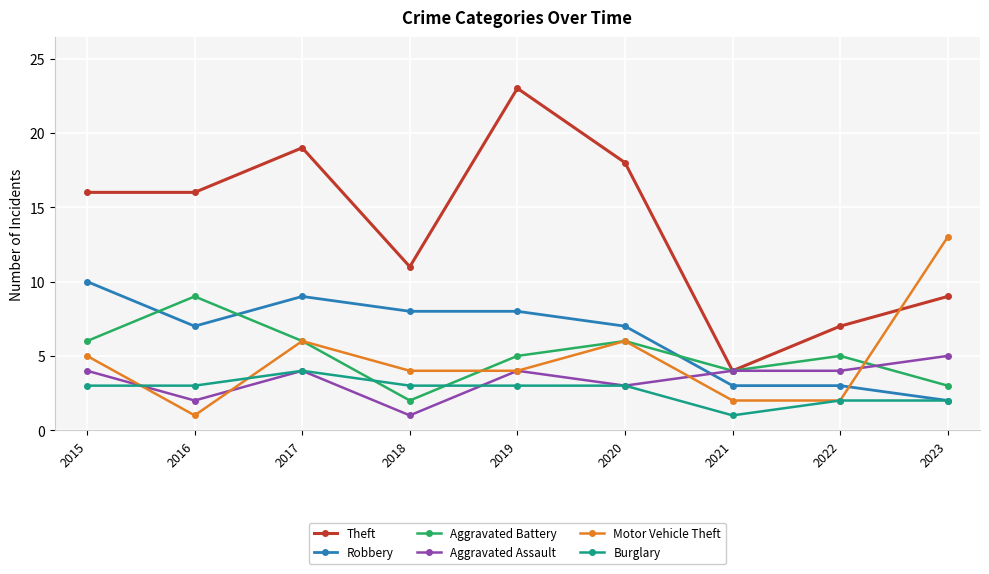

Where is the first local maximum for Robbery?

2017